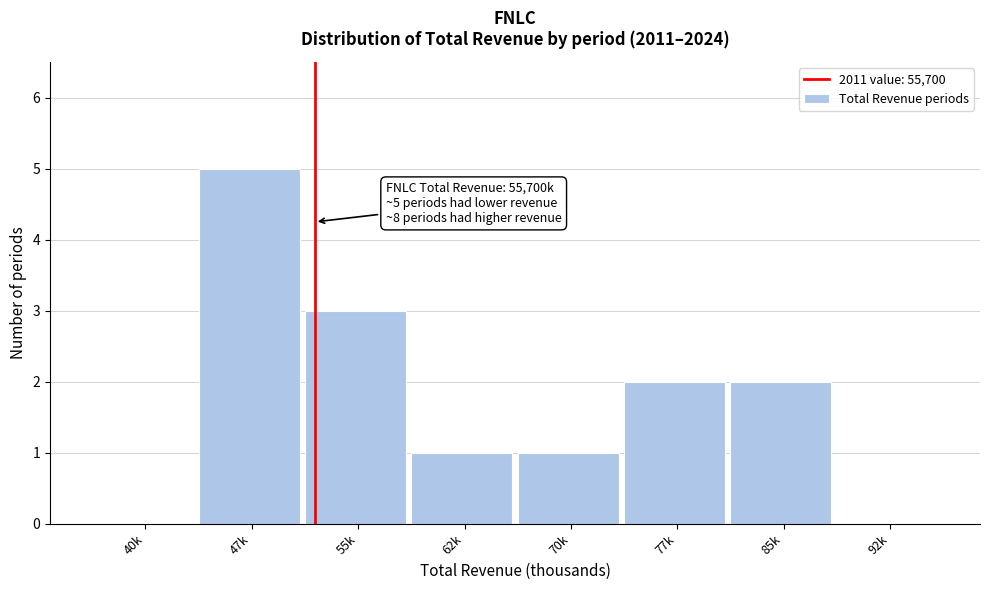

Reading left to right, list all the values displayed in this chart.

40k=0	47k=5	55k=3	62k=1	70k=1	77k=2	85k=2	92k=0